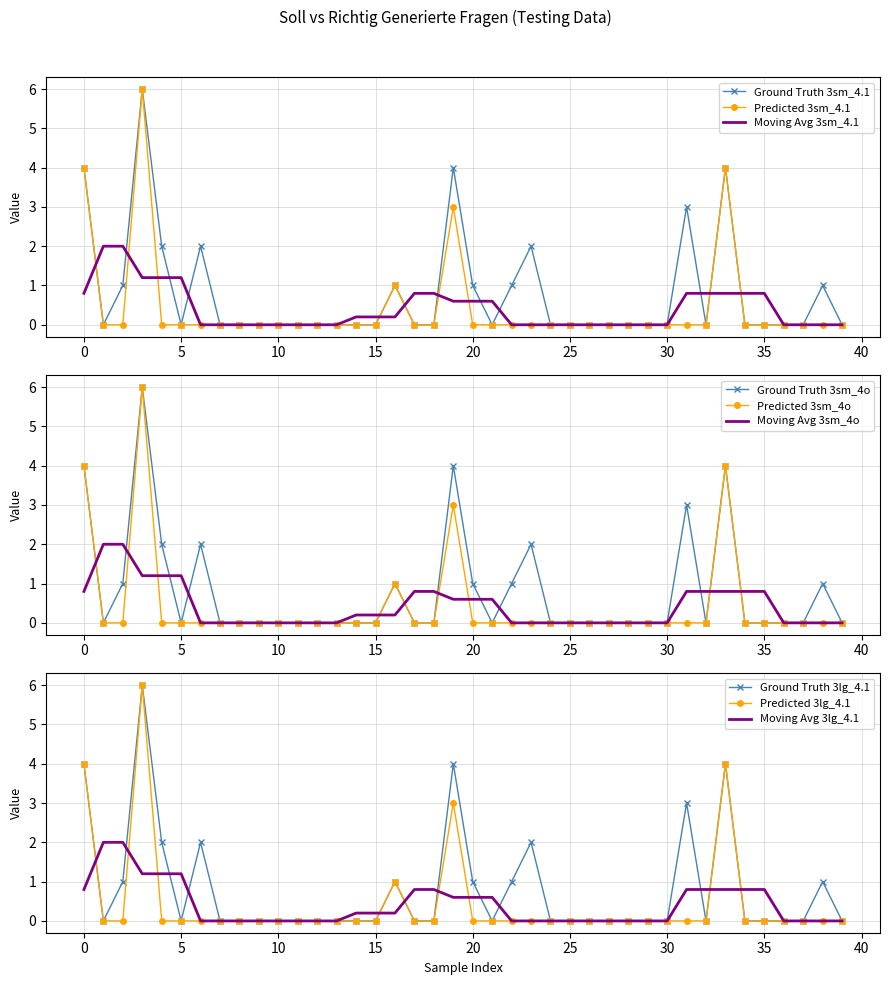

True or false: richtig_lg41 and richtig_4.1 intersect in this chart.

False